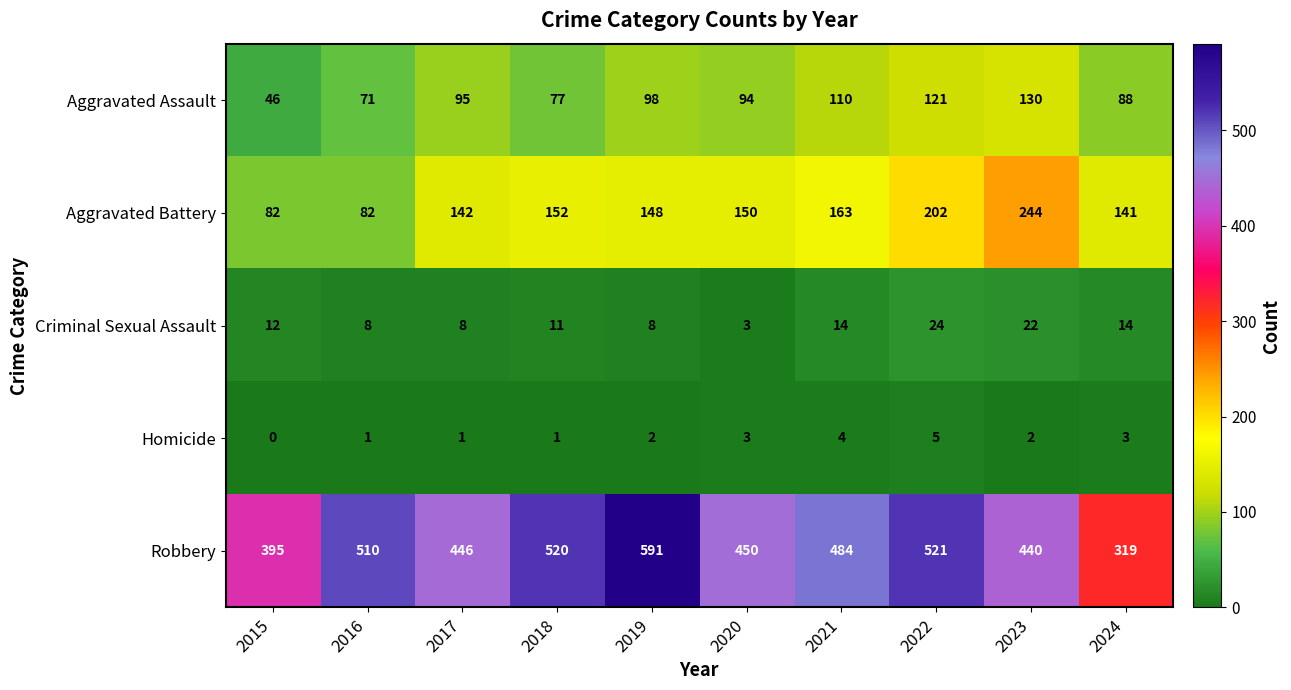

What value does the Aggravated Battery series have at 2022, to the nearest 10?

200